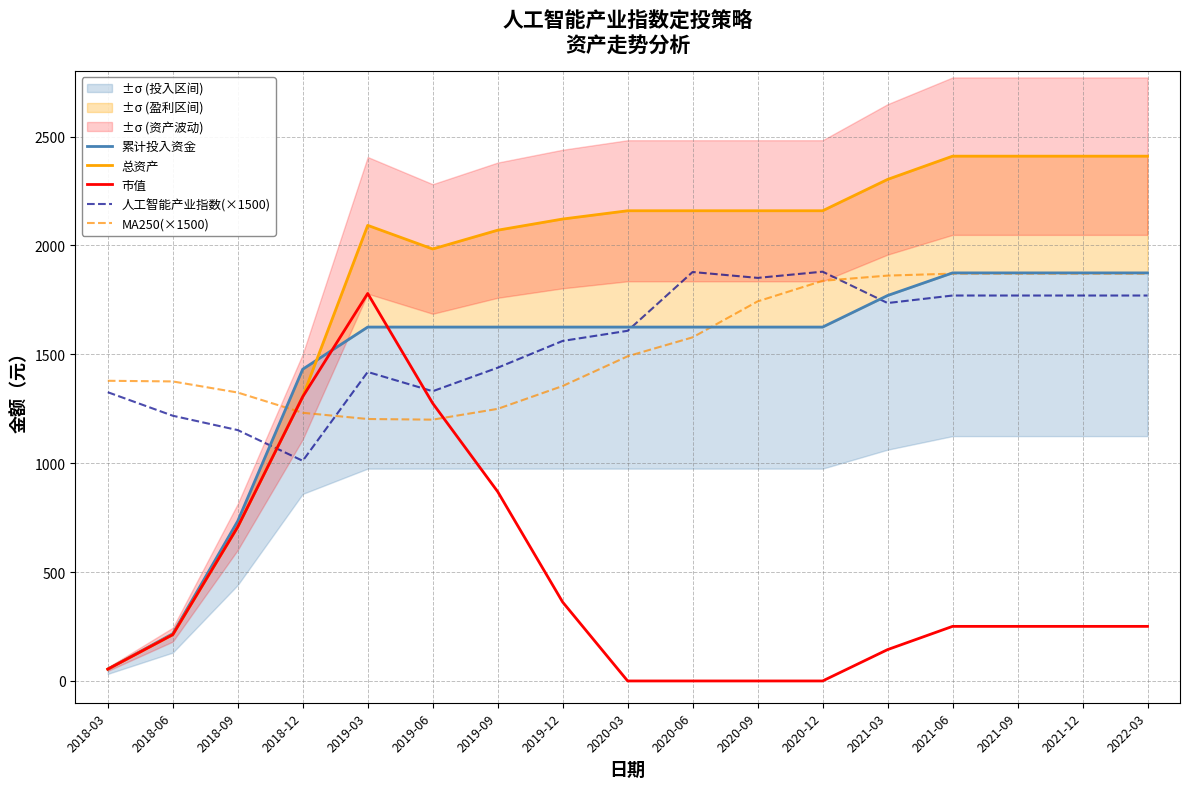

At 2018-09, list the series in order from smallest to largest.

总资产, 市值, 累计投入资金, 人工智能产业指数(×1500), MA250(×1500)